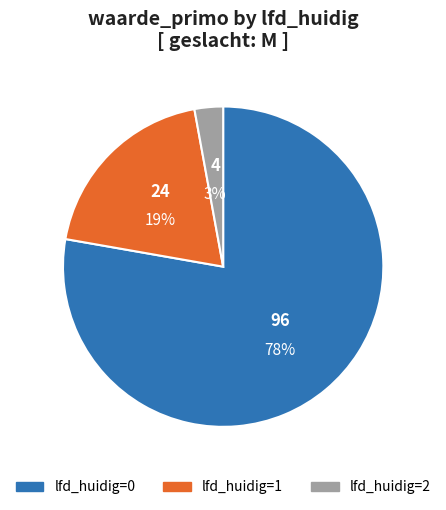

Is there a majority slice in this chart?

Yes